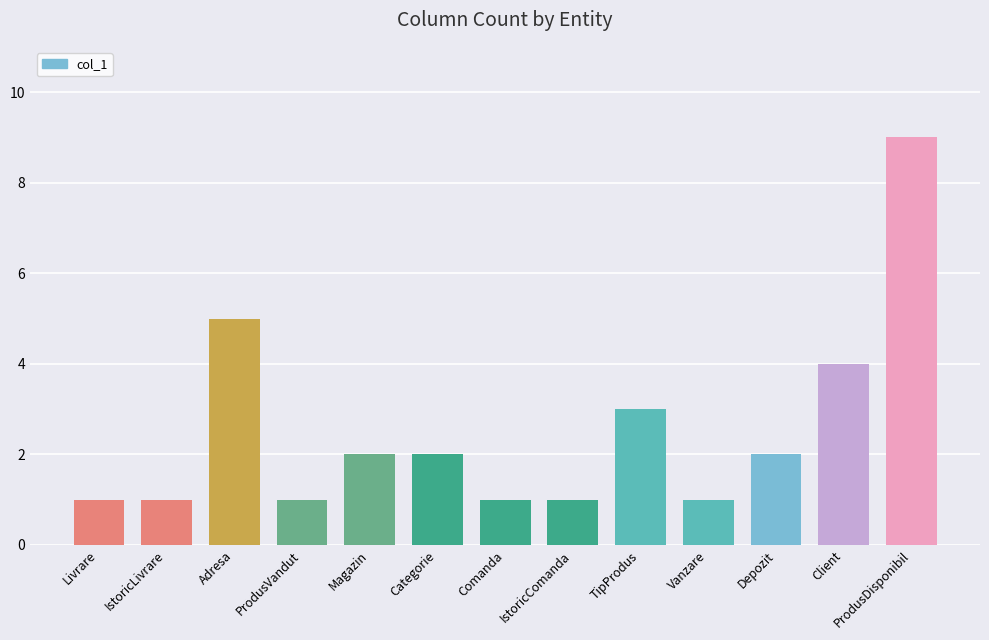

What position from the right is ProdusVandut?

10